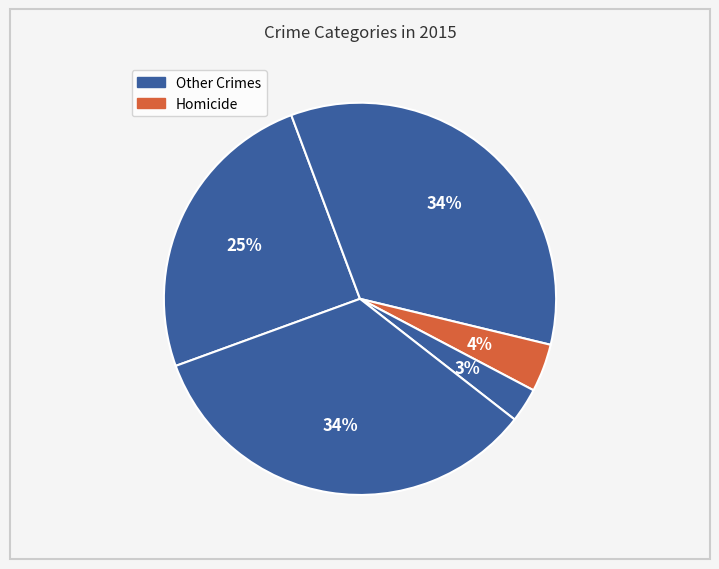

Count the number of slices in the pie.

5